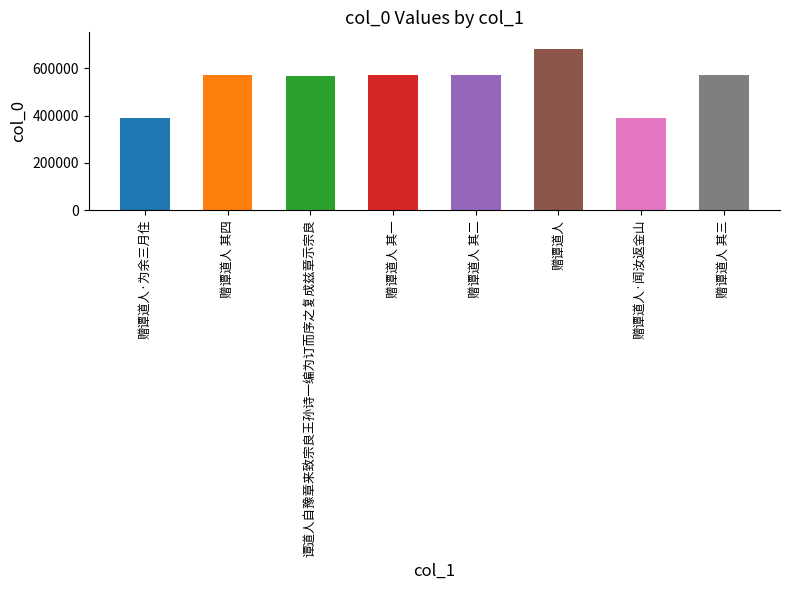

What is the sum of all values?

4311768